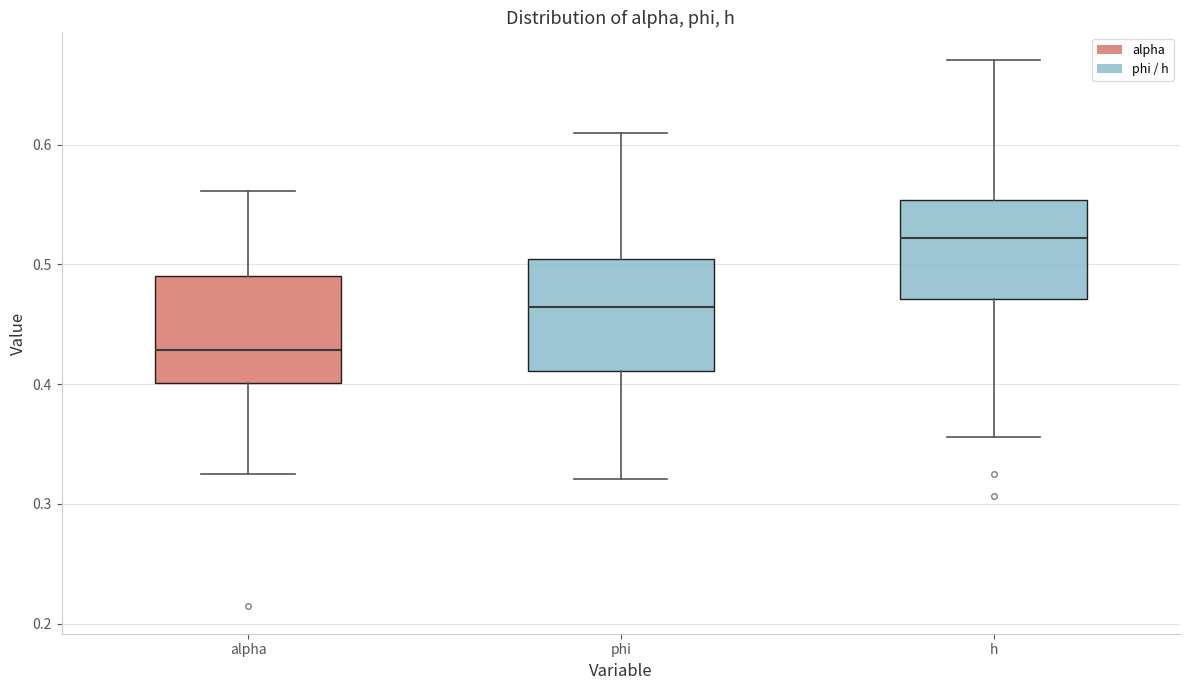

Reading left to right, read every box against the y-axis: the position of its median line, the range the box covers, and the ends of its whiskers. The values are not printed on the chart, so give them approximately, as read against the axis.

alpha: median 0.43, box 0.40 to 0.49, whiskers 0.32 to 0.56
phi: median 0.46, box 0.41 to 0.50, whiskers 0.32 to 0.61
h: median 0.52, box 0.47 to 0.55, whiskers 0.36 to 0.67